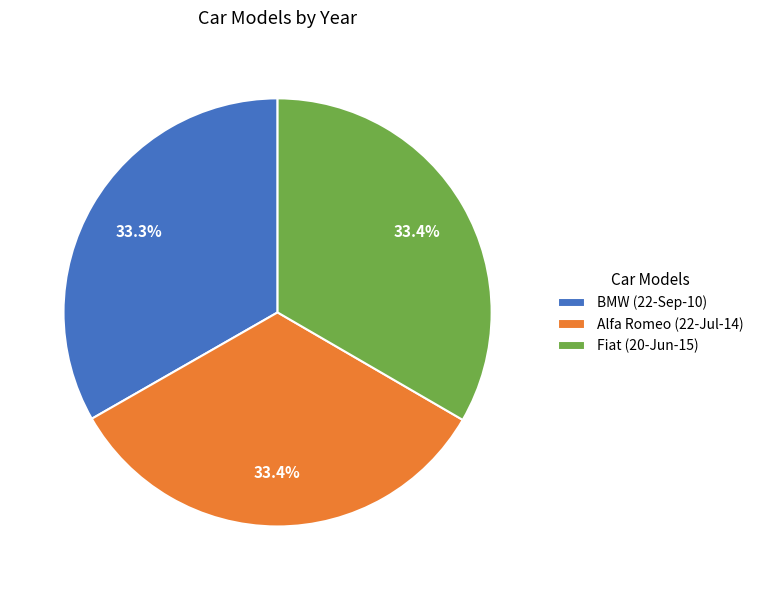

Is Alfa Romeo (22-Jul-14) the majority of the pie?

No